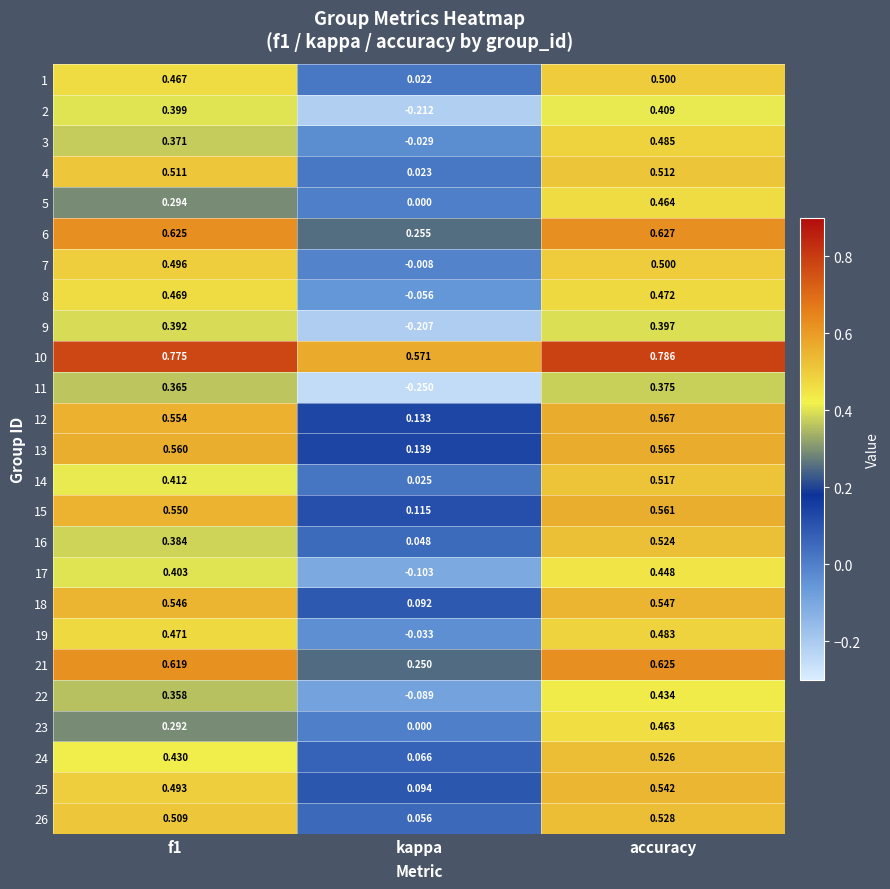

Is the value of 15 at accuracy greater than the value of 22 at accuracy?

Yes